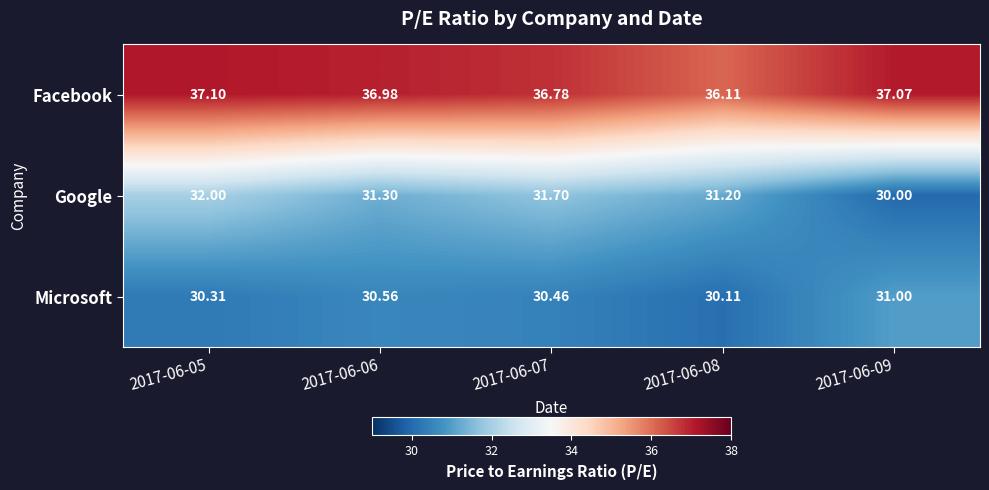

Which series has the largest total across all categories?

Facebook